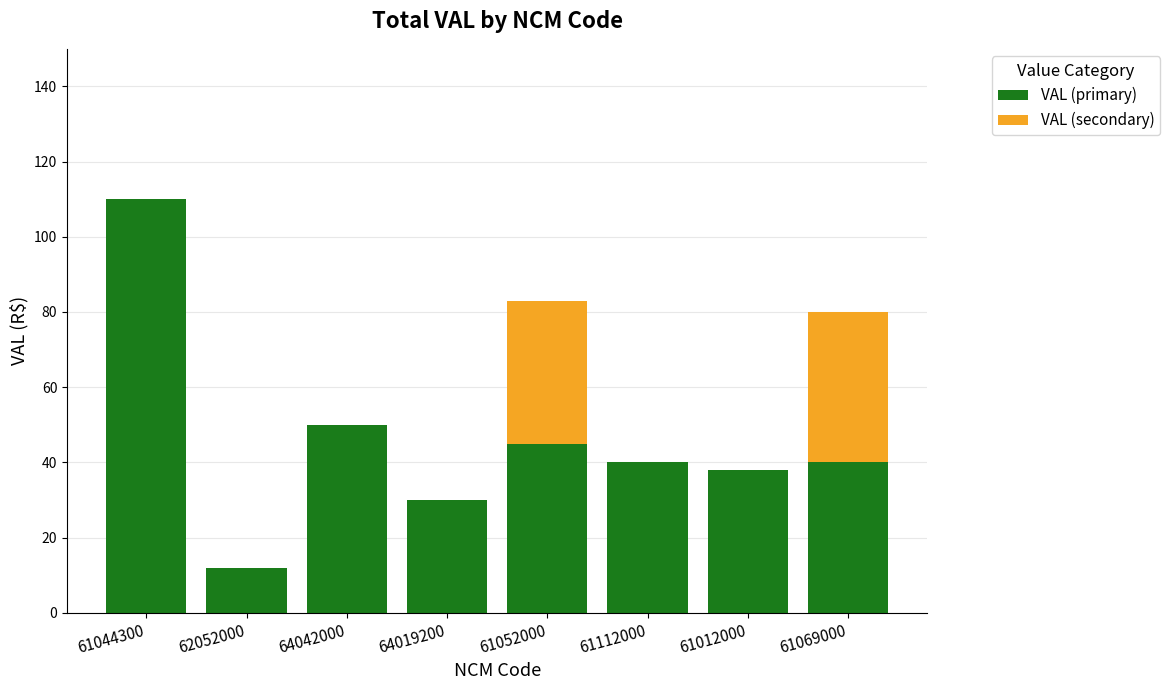

At which label is VAL (primary) closest to 60?

64042000